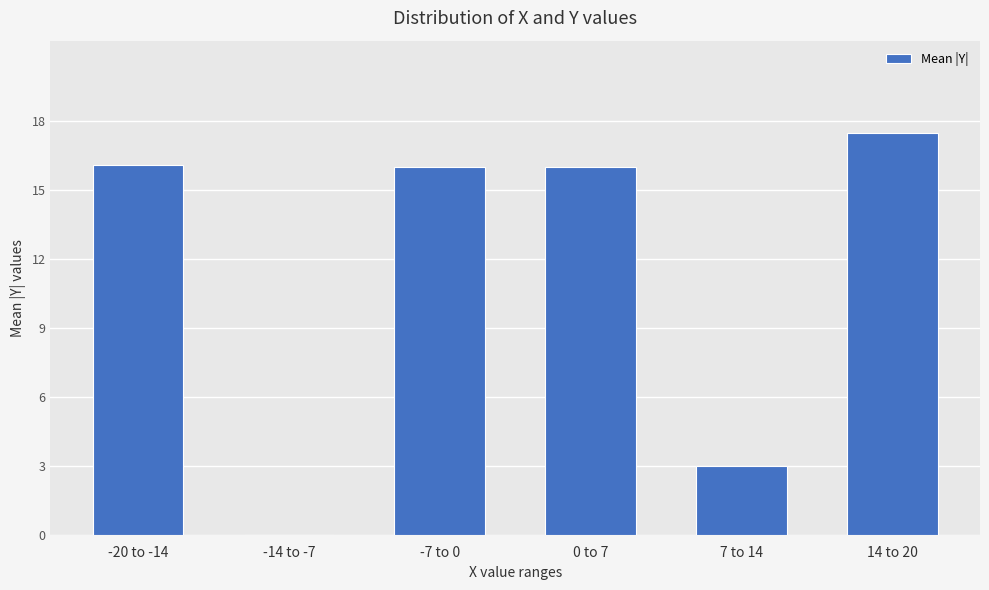

What is the change in value from -7 to 0 to 7 to 14?

-13.0